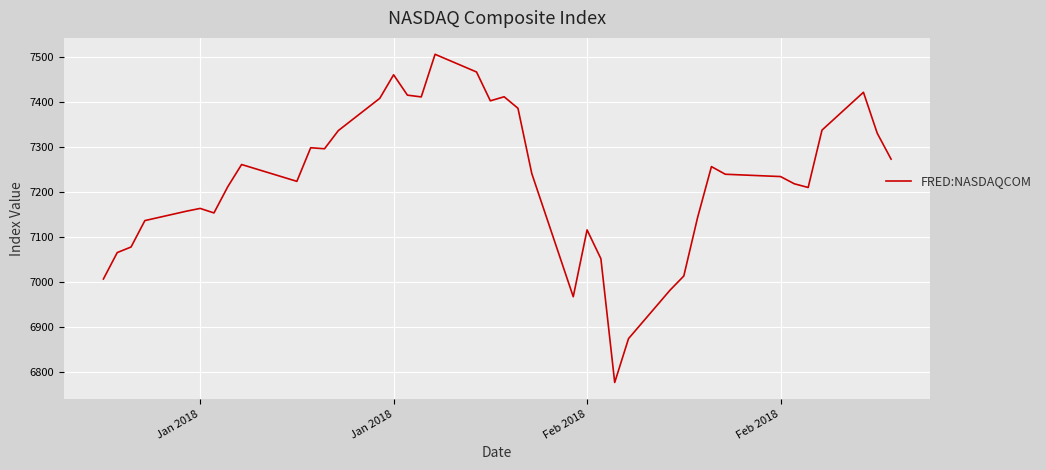

What is the difference between the maximum and minimum values?

728.6